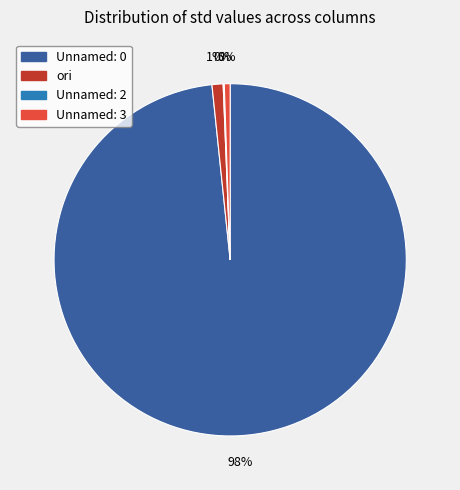

What percentage do Unnamed: 2 and Unnamed: 3 together represent?

0.6%